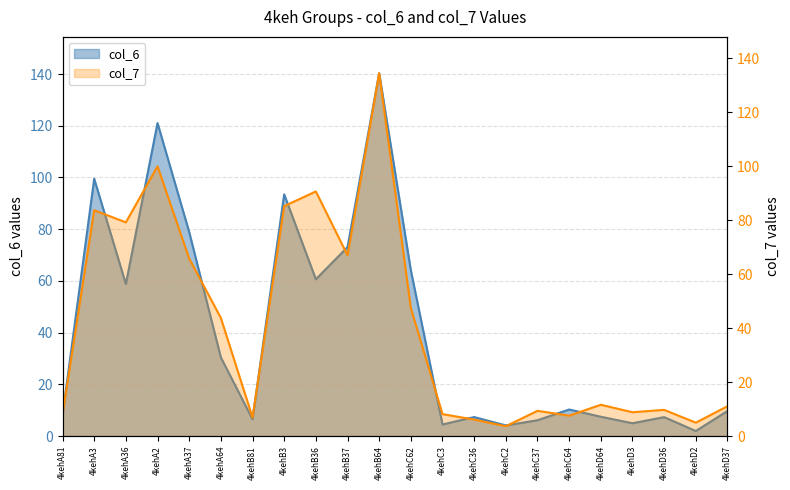

How many intersections are there between col_6 and col_7?

12